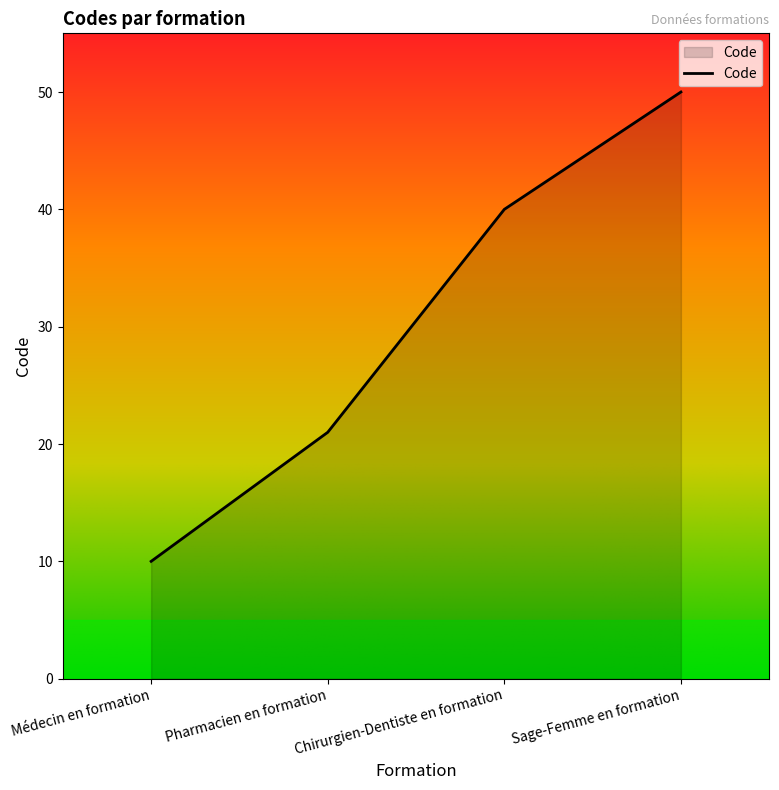

True or false: there are more than 1 points higher than both neighbors.

False